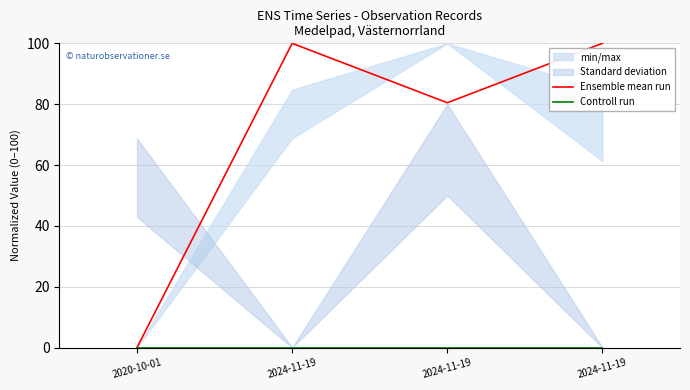

What is the difference between the maximum and second lowest values in the Ensemble mean run series?

19.5